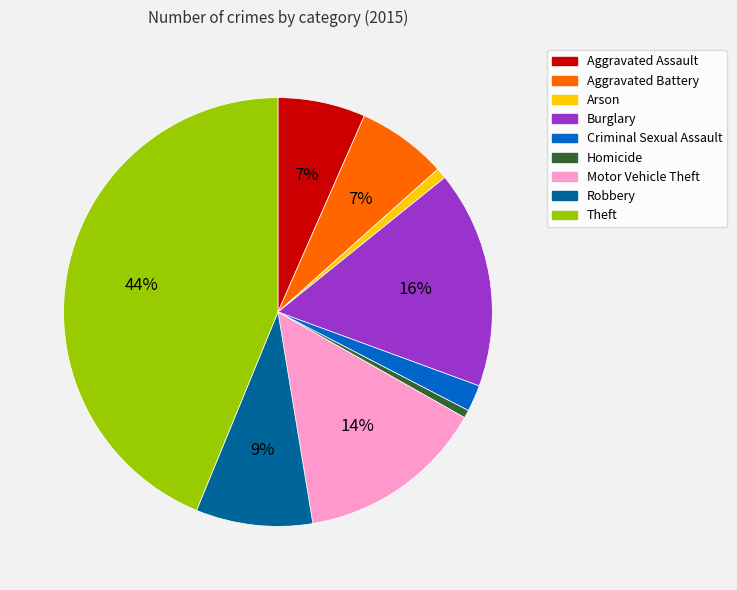

Is the sum of Aggravated Assault and Arson greater than half?

No